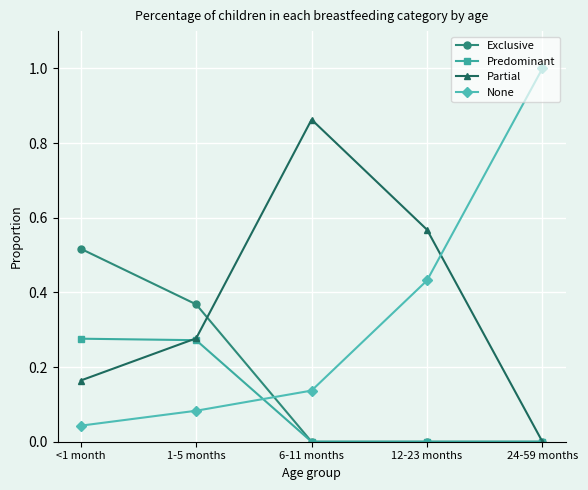

At how many categories does at least one series exceed 0?

5